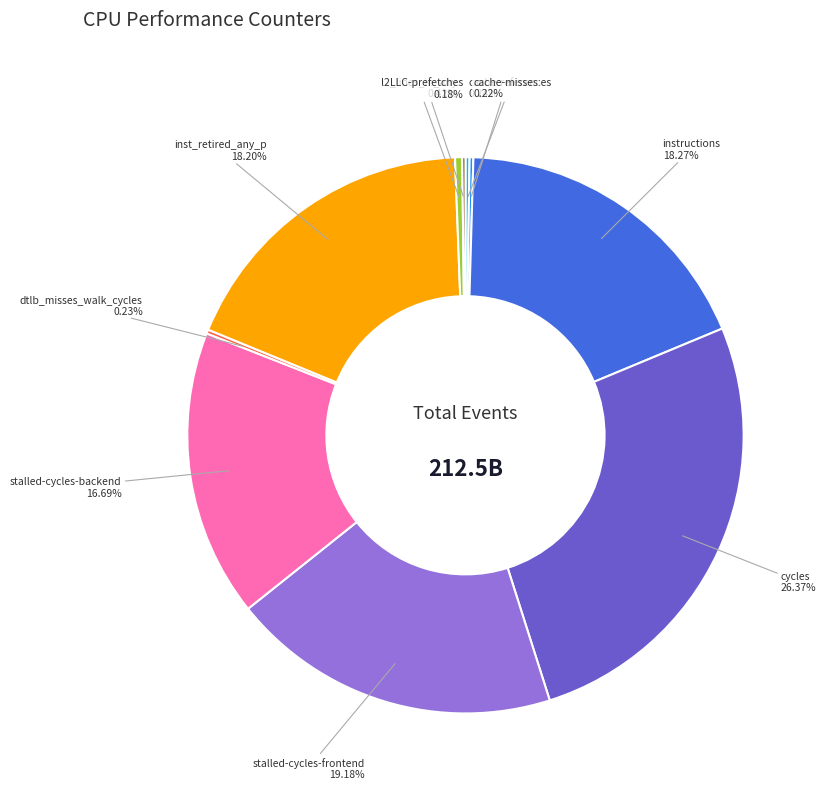

Between stalled-cycles-backend and stalled-cycles-frontend, which is larger?

stalled-cycles-frontend